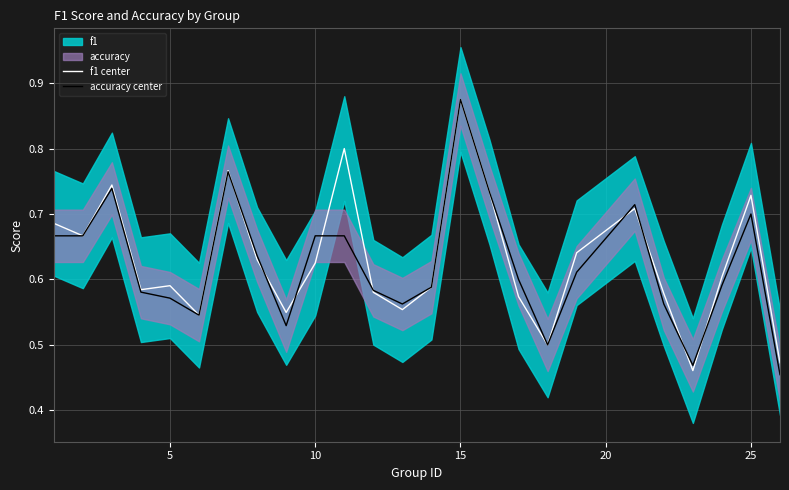

The accuracy center series shows 0.3 at 25. True or false?

False